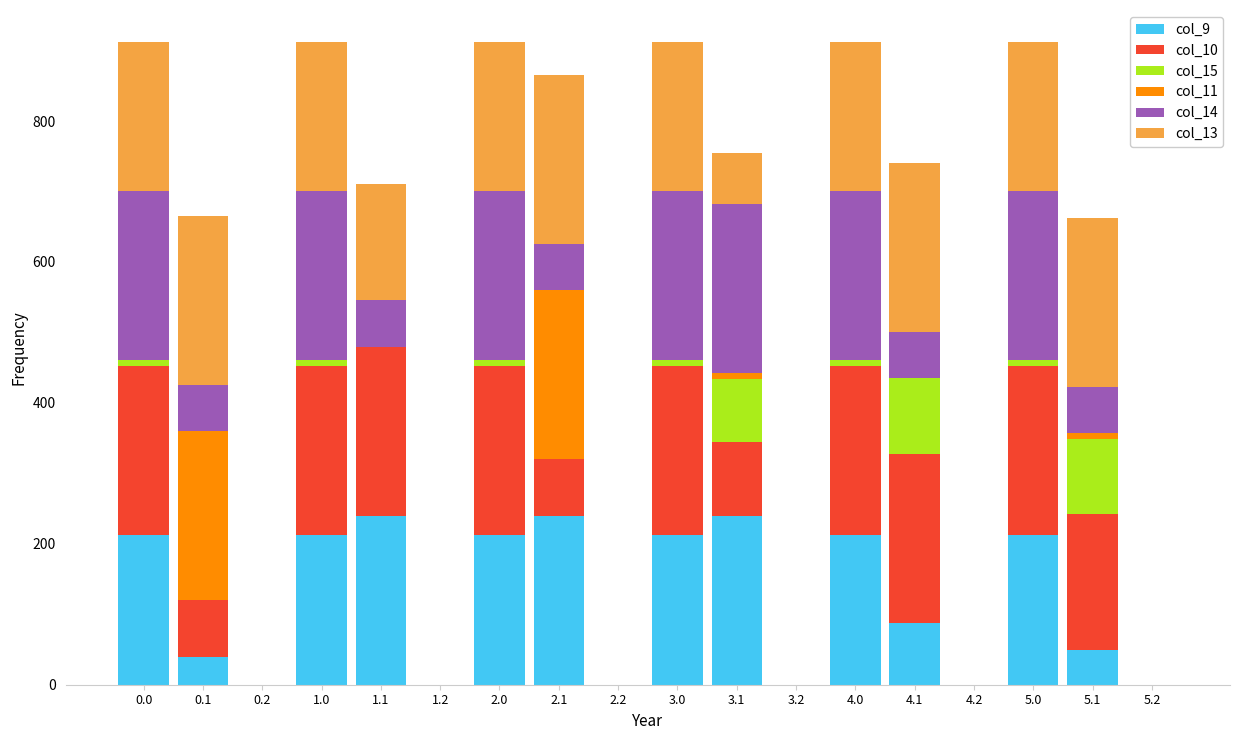

Which series has the widest spread of values?

col_14